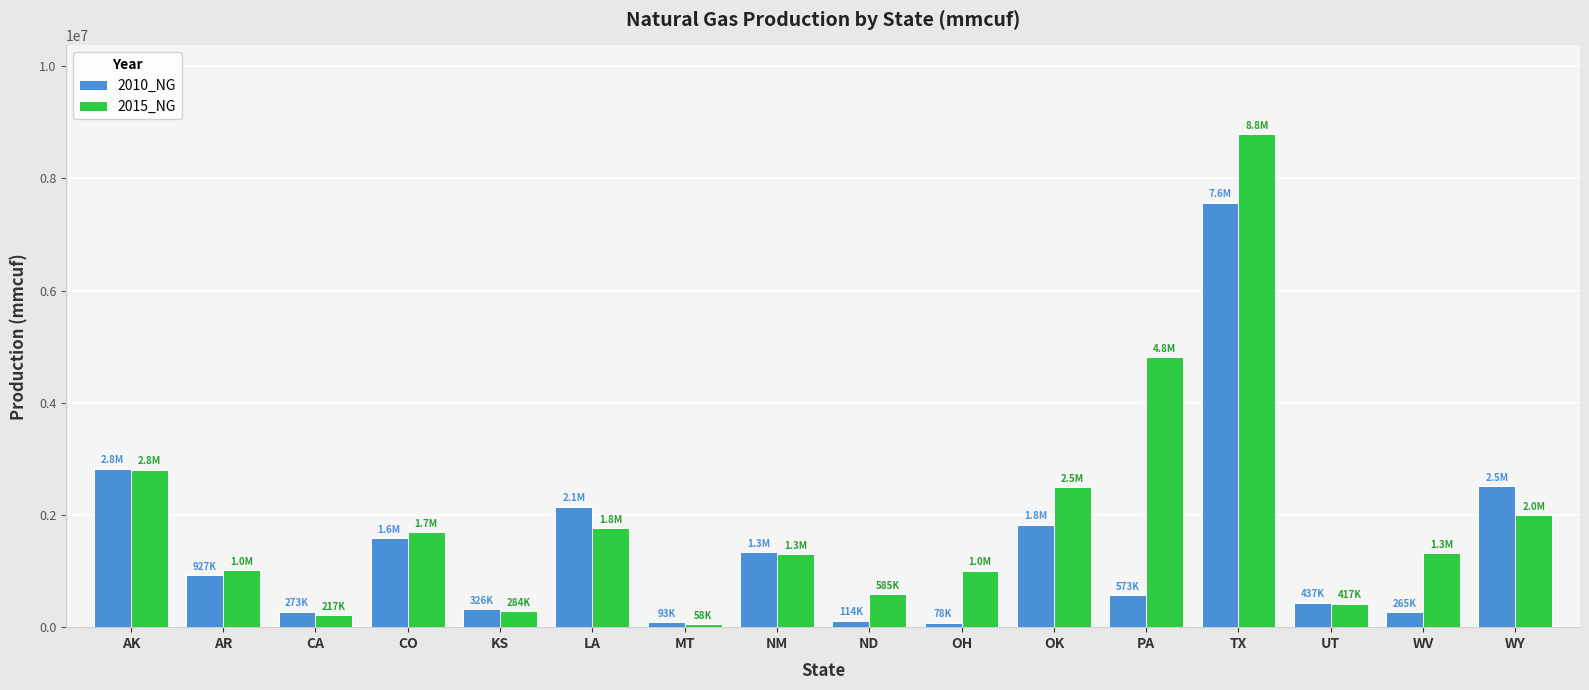

Which category has the highest value in the 2010_NG series?

TX